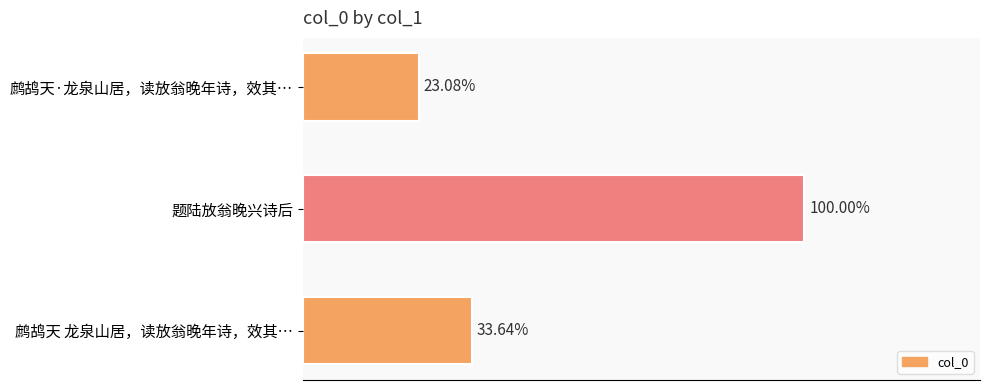

What is the sum of all values?

1952841